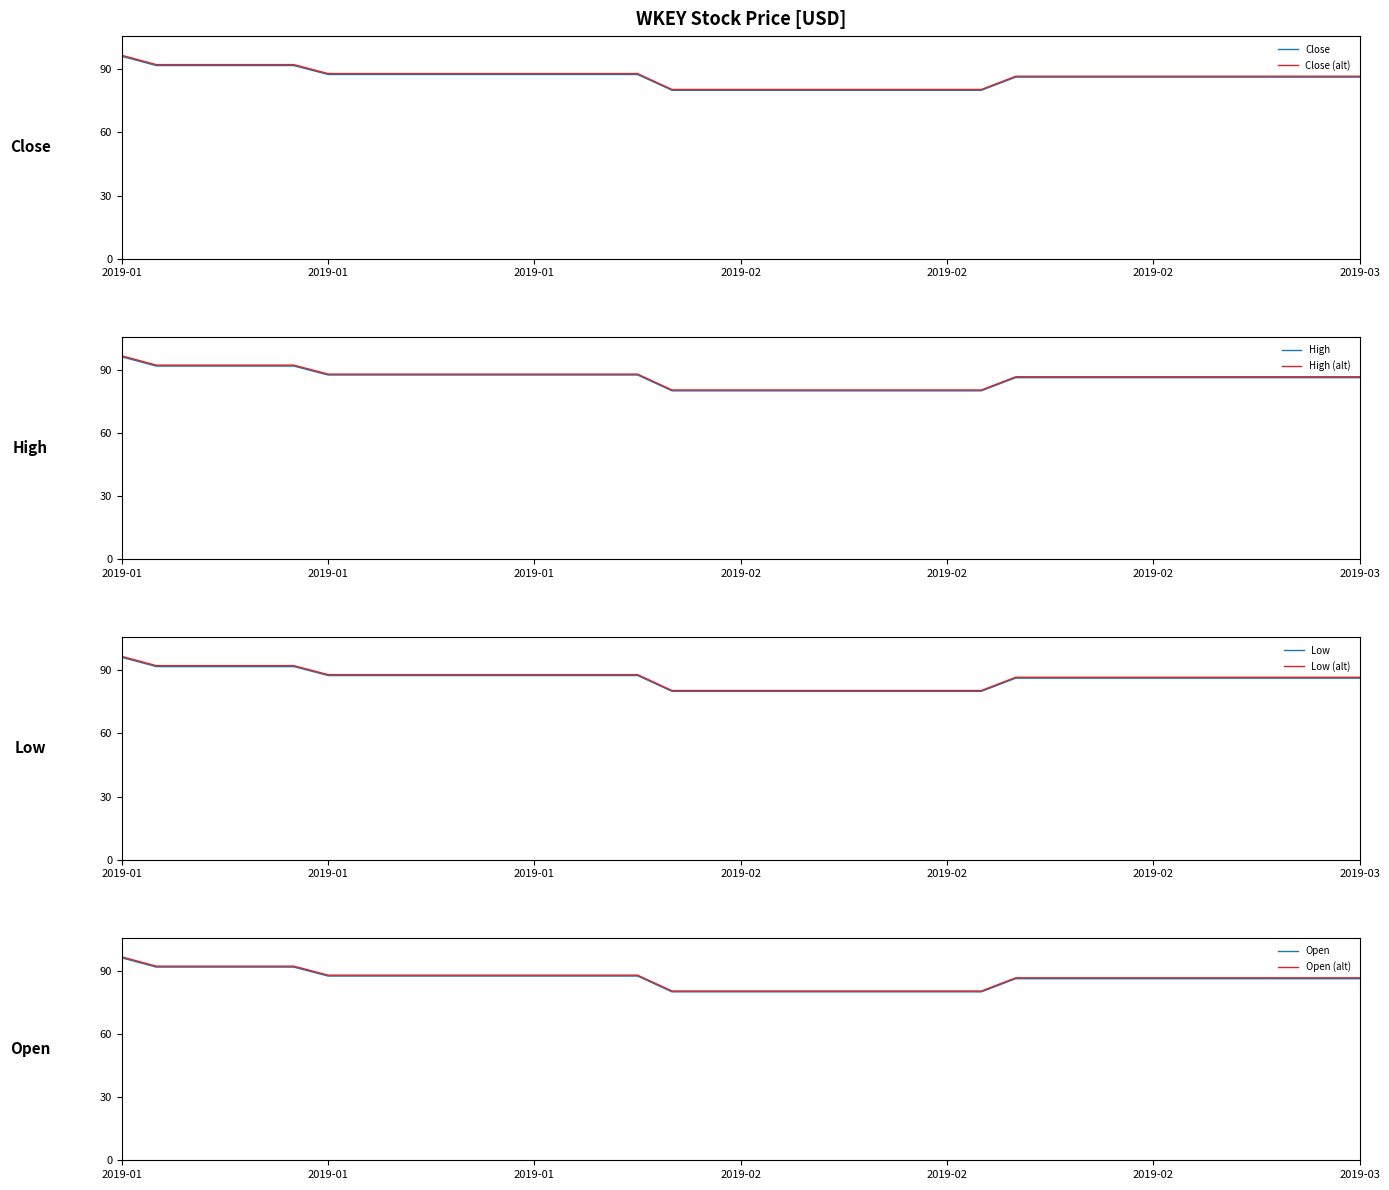

What is the greatest value displayed?

96.6